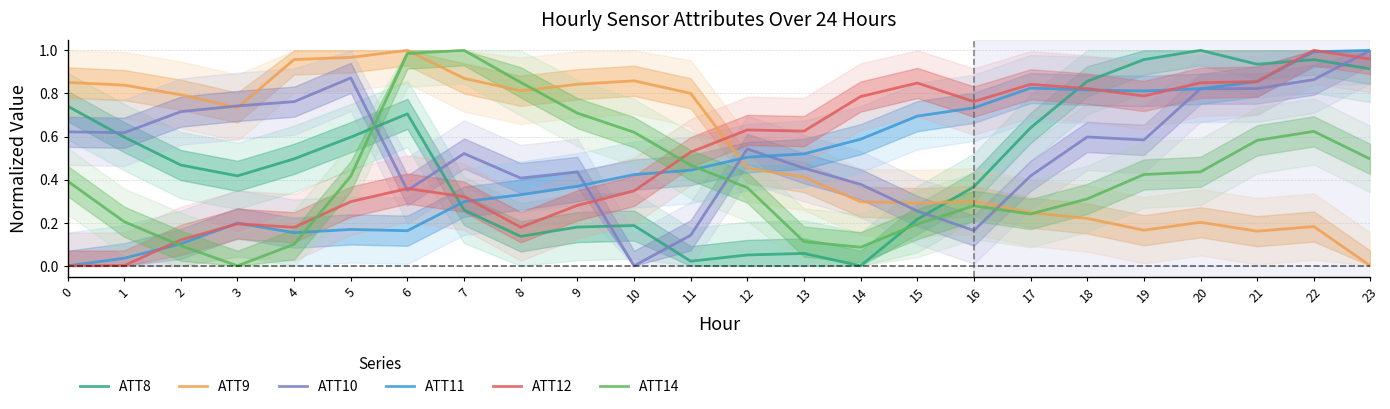

How many intersections are there between ATT12 and ATT10?

4